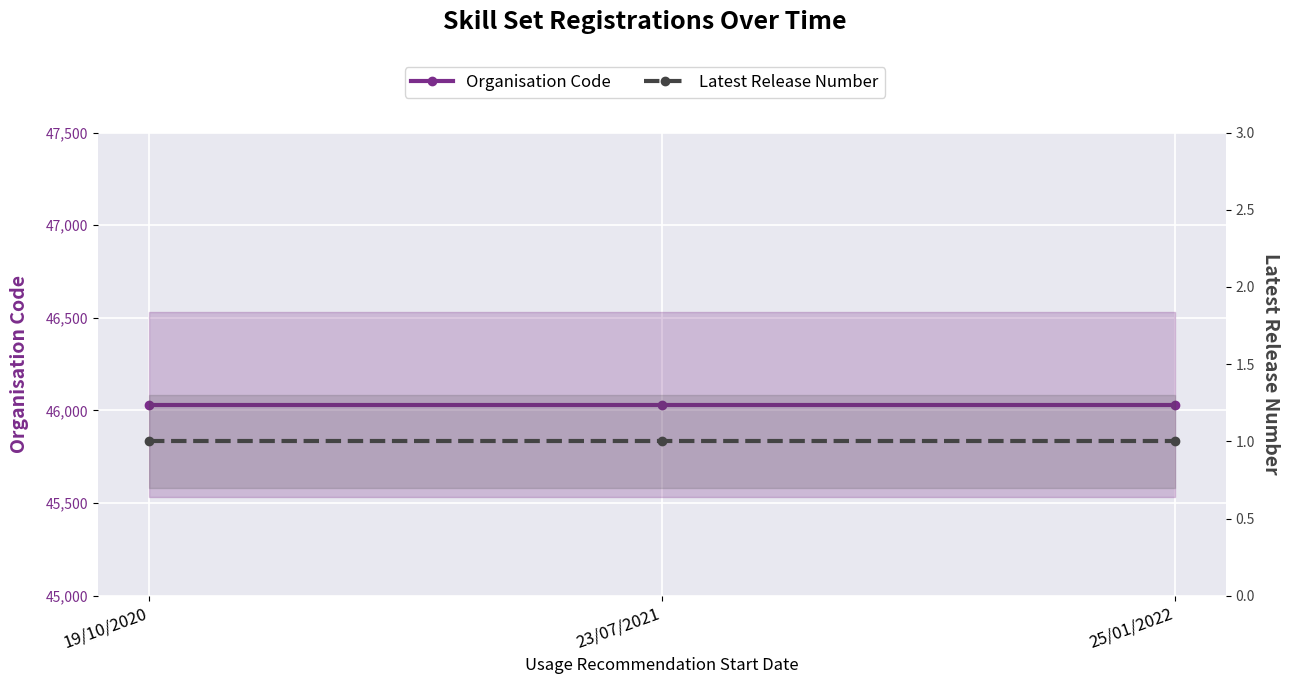

True or false: Organisation Code has a value of 18799 at 23/07/2021.

False